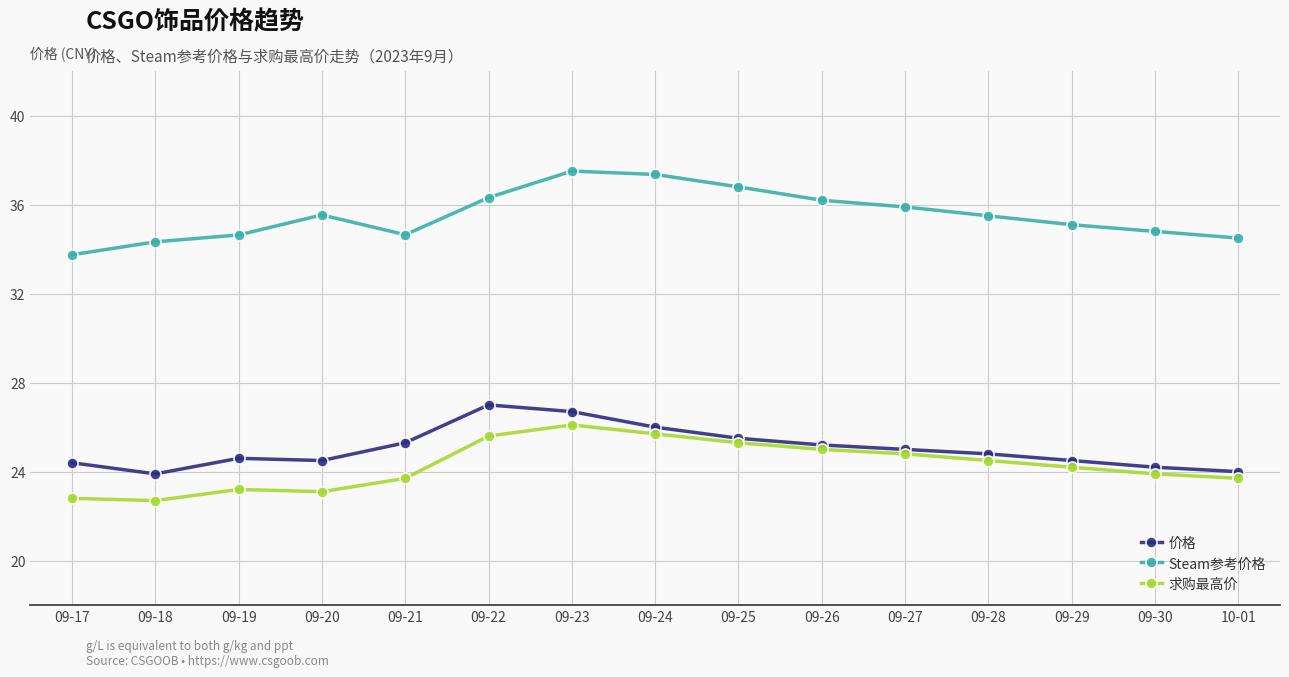

What is the spread (max minus min) of values at 09-23?

11.4